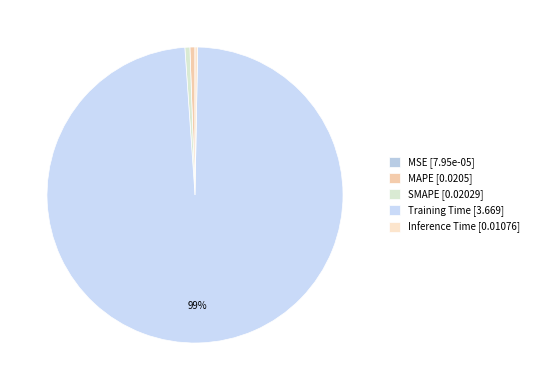

To the nearest percent, what is the difference between the SMAPE and MSE slice percentages?

1%